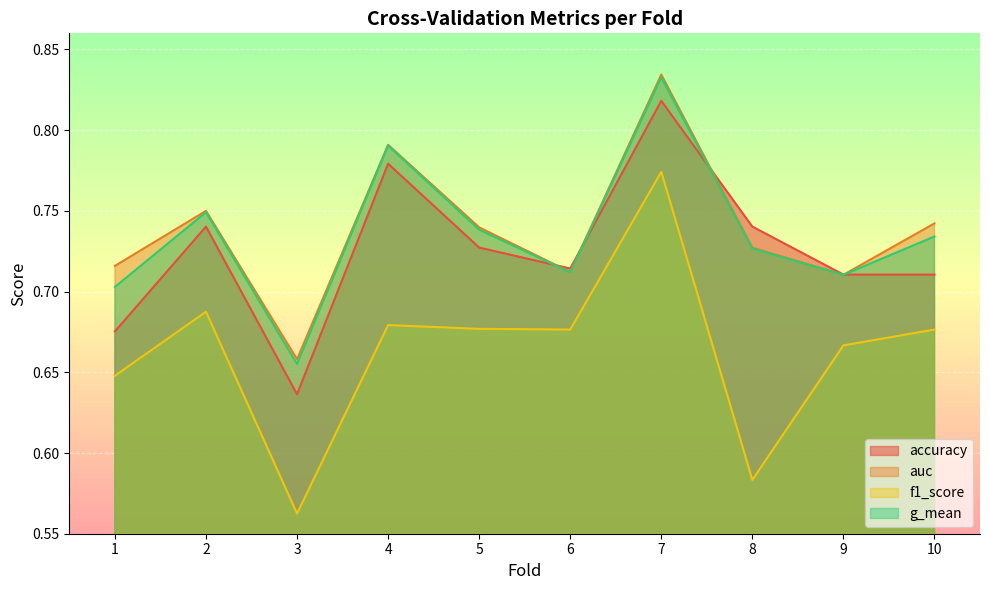

List the labels in order of accuracy value, largest first.

7, 4, 2, 8, 5, 6, 9, 10, 1, 3